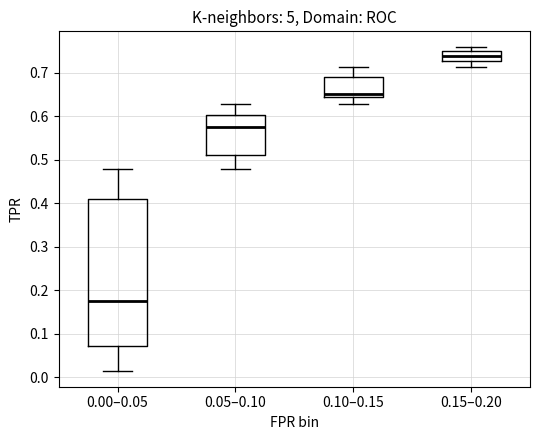

Which box is the tallest, from its lower edge to its upper edge?

0.00–0.05